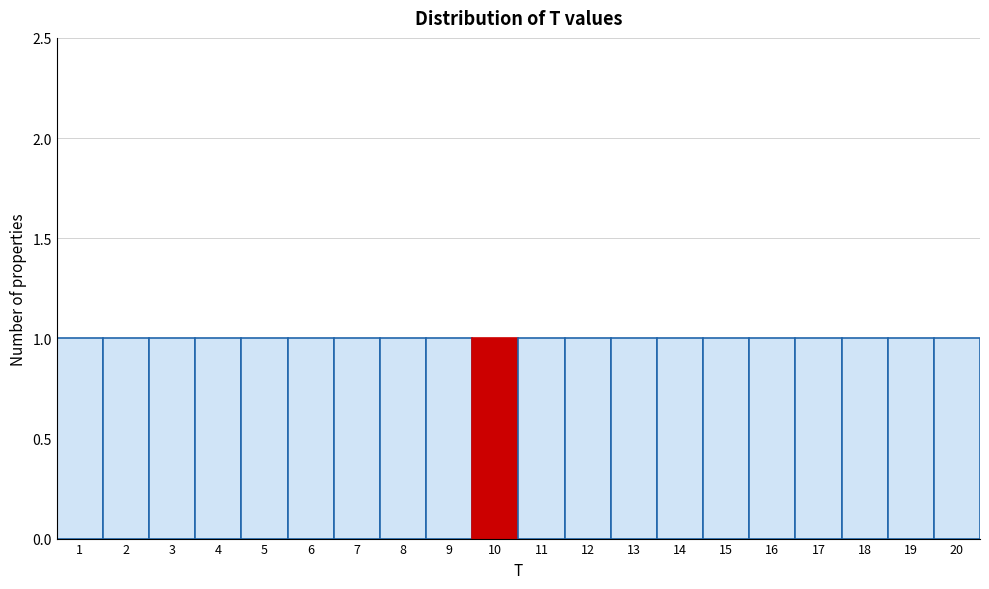

What is the height of the bar covering 2.5 to 3.5 on the x-axis? The values are not printed on the chart, so give them approximately, as read against the axis.

1